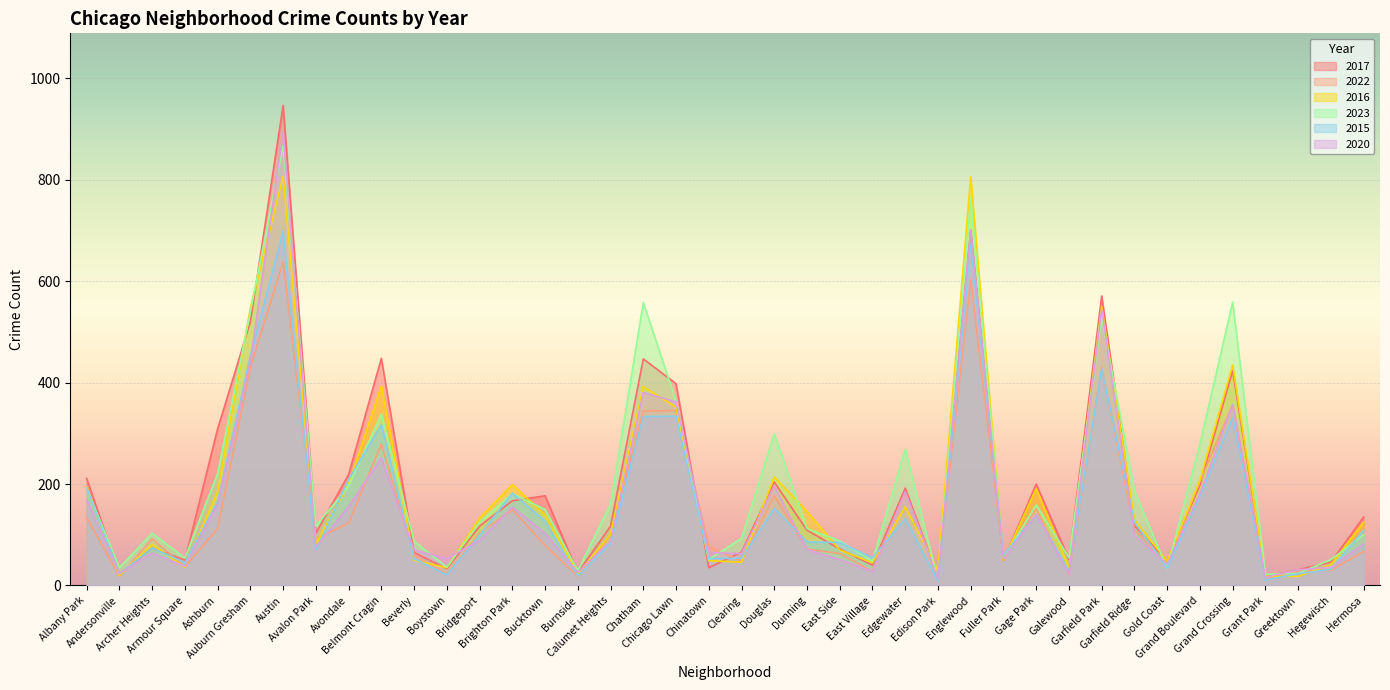

Reading right to left, transcribe all the data shown in this chart.

2017: 135	46	31	17	424	198	48	118	571	52	200	49	701	17	192	40	72	109	204	66	35	398	447	117	25	177	167	117	33	65	448	219	103	947	520	309	50	74	22	211
2022: 67	30	29	12	357	205	41	110	431	21	151	54	603	18	183	28	63	72	177	48	77	345	344	99	18	79	150	103	22	60	279	123	92	639	430	112	37	92	18	134
2016: 125	41	18	18	435	208	48	129	550	35	191	50	806	30	155	45	70	146	214	46	49	352	392	101	23	139	199	133	35	50	393	200	82	807	547	185	36	81	20	194
2023: 100	51	24	22	559	279	33	187	529	55	159	53	765	10	269	48	88	112	299	93	51	364	558	160	29	150	181	125	36	87	338	196	117	868	540	221	54	103	35	192
2015: 109	32	23	11	331	176	34	125	428	29	140	60	675	9	131	55	85	86	152	54	53	334	333	83	19	127	182	99	21	53	317	209	69	699	453	165	45	74	23	192
2020: 82	36	31	16	357	181	42	99	545	22	141	52	701	13	185	28	51	71	196	63	65	362	381	88	26	103	155	89	53	70	252	156	76	894	443	161	38	64	24	169